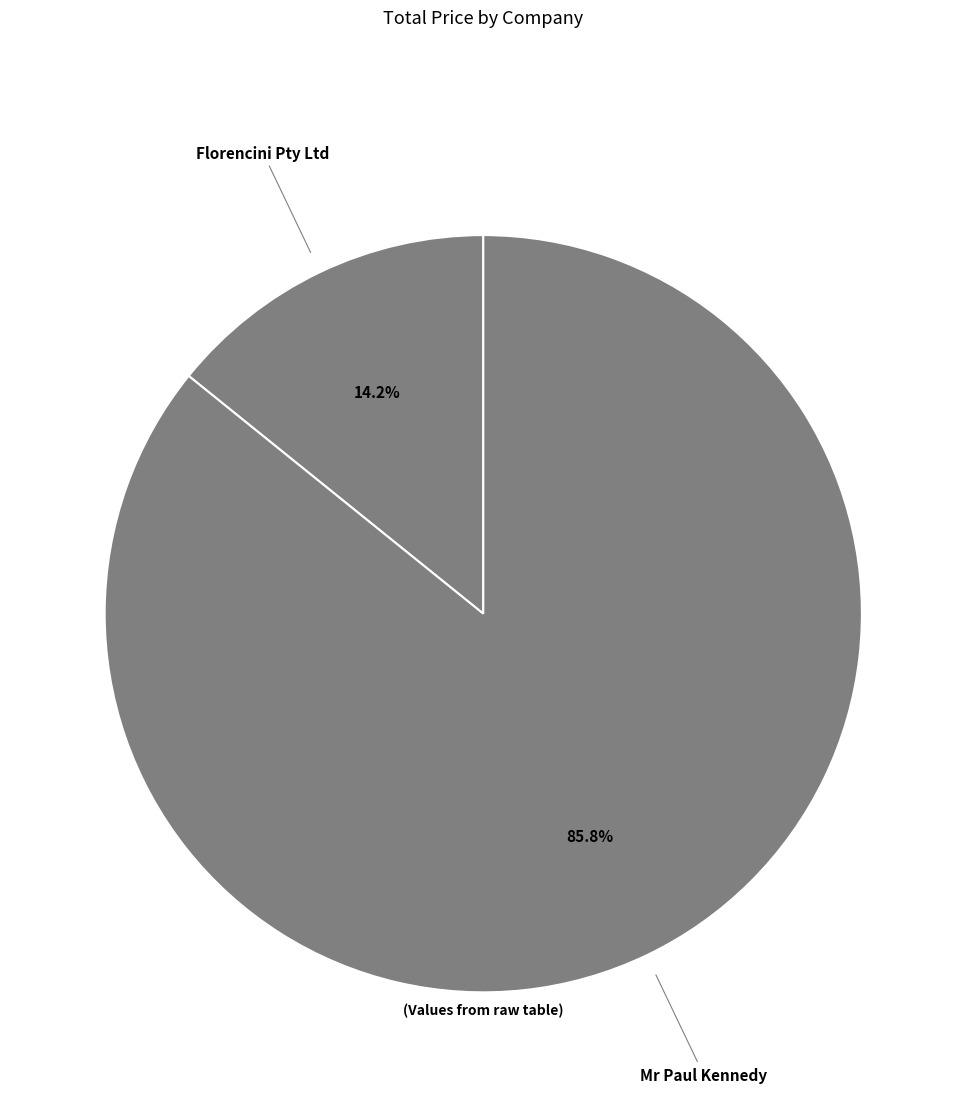

Which category has the biggest portion of the pie?

Mr Paul Kennedy